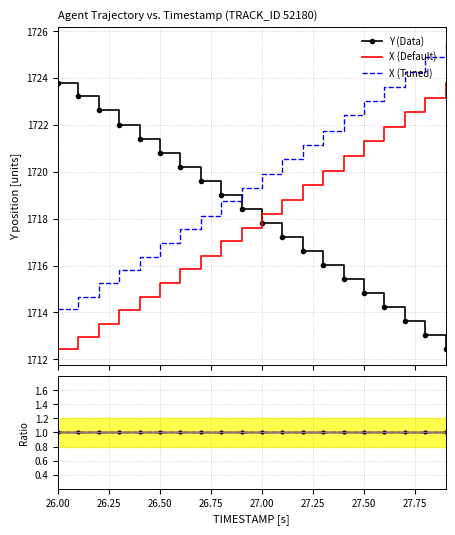

True or false: X (Tuned) and X (Default) cross at least once.

False